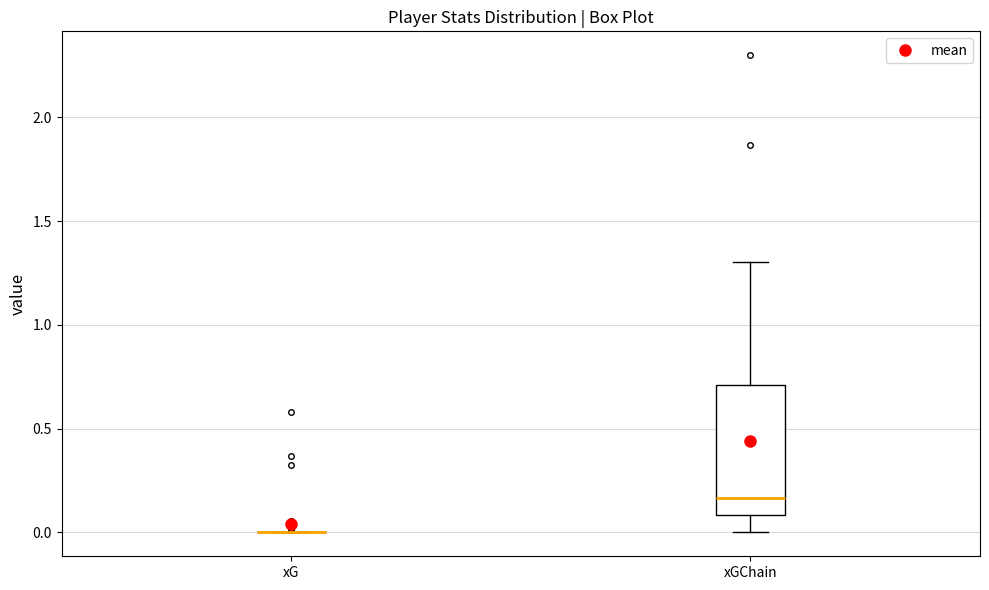

Which box is the tallest, from its lower edge to its upper edge?

xGChain